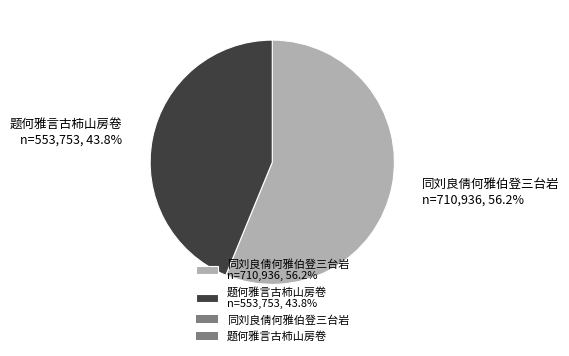

Which slice represents more than half of the pie?

同刘良倩何雅伯登三台岩